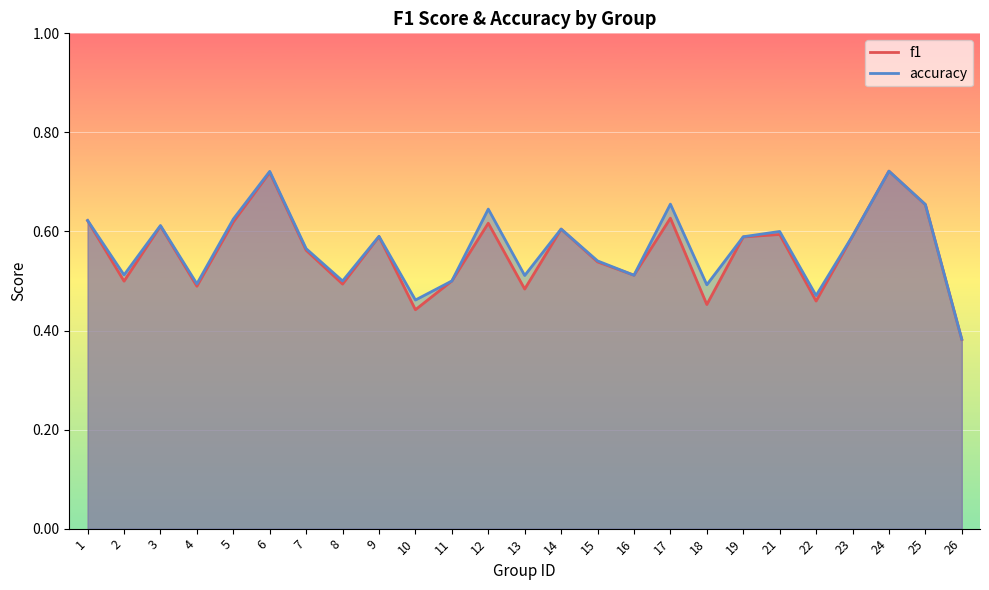

True or false: f1 and accuracy intersect in this chart.

True